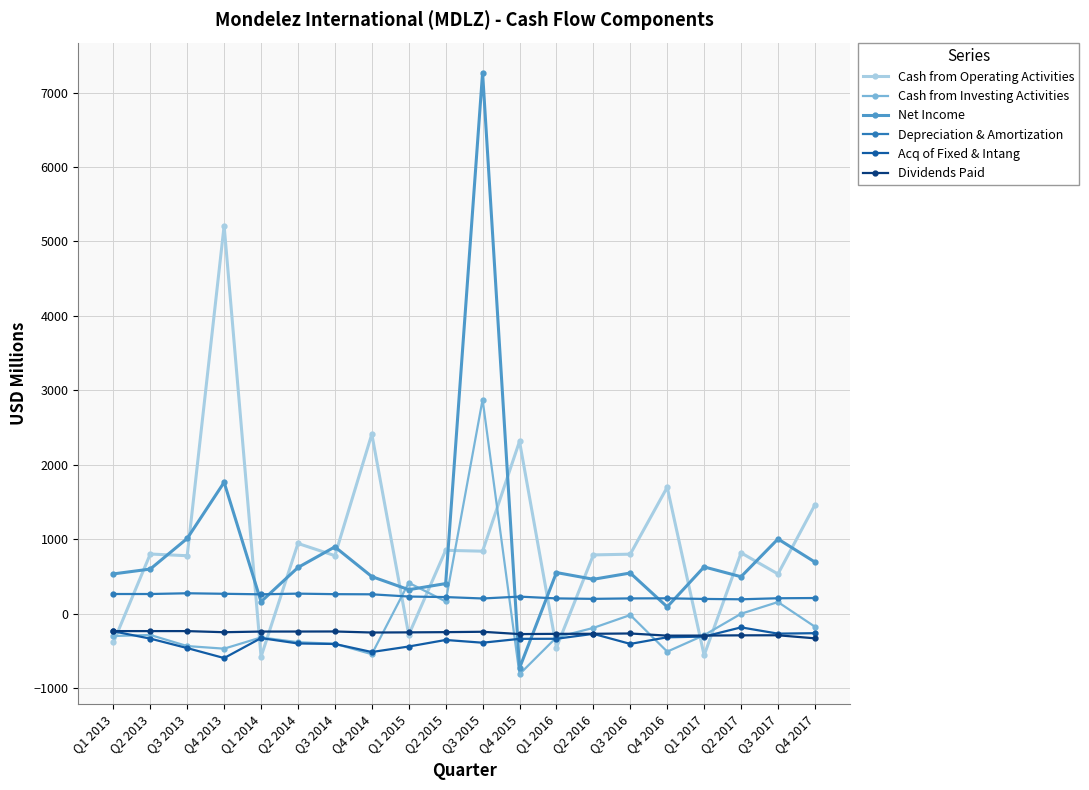

What is the maximum value shown in the chart?

7266